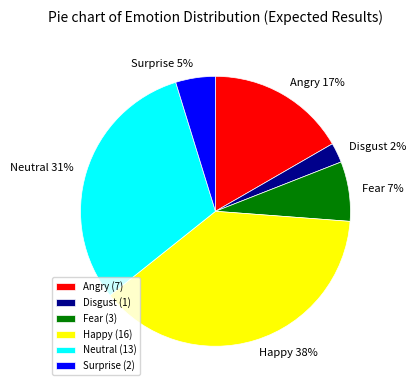

True or false: Neutral accounts for 43% of the total.

False